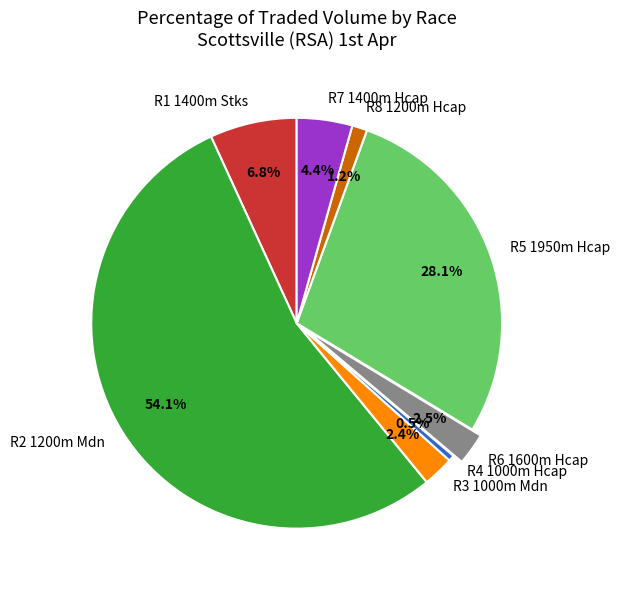

To the nearest percent, what is the combined percentage of R1 1400m Stks and R7 1400m Hcap?

11%